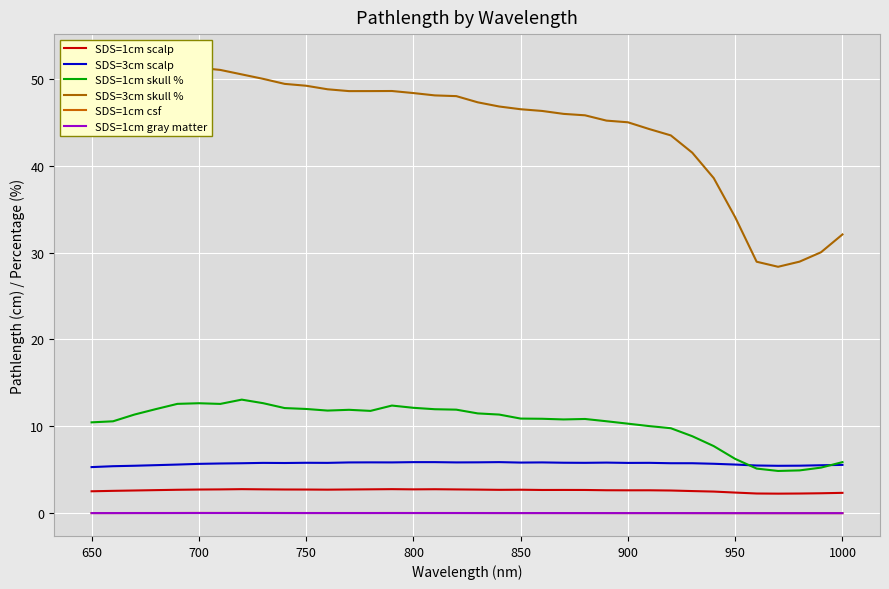

True or false: SDS=1cm gray matter and SDS=1cm scalp cross at least once.

False